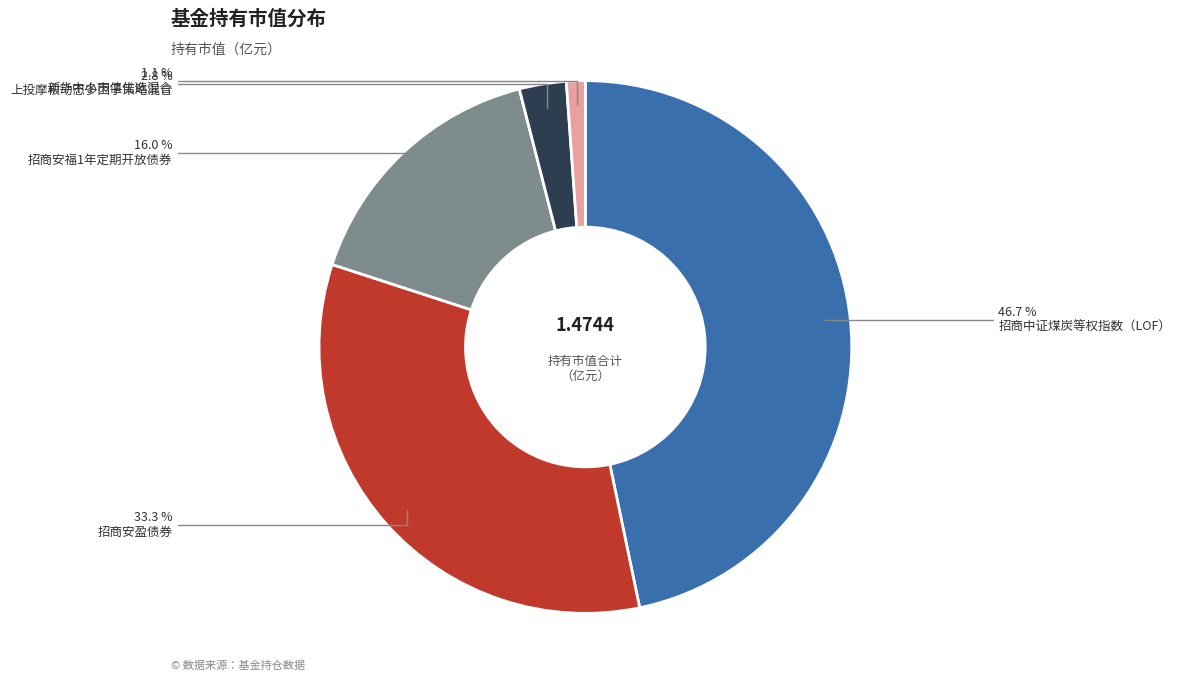

Is the sum of 新华中小市值优选混合 and 招商安盈债券 greater than half?

No